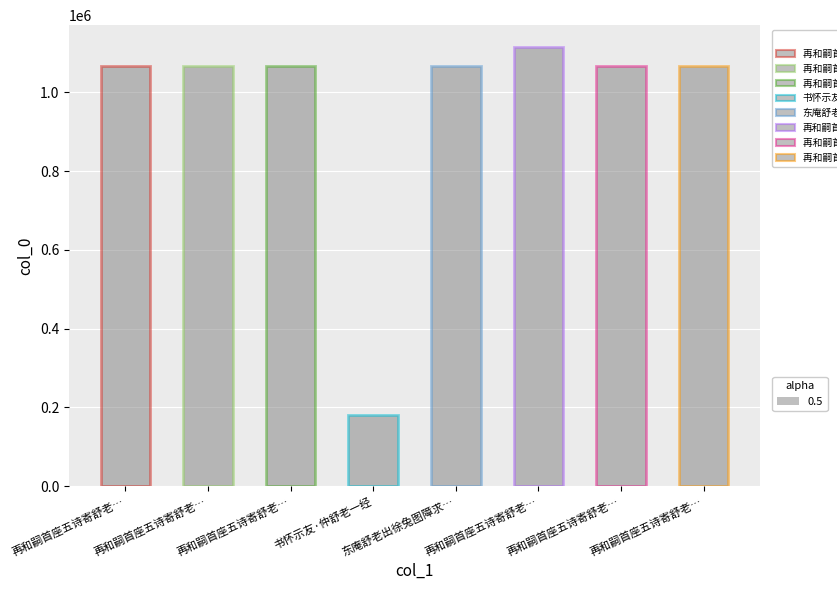

Are the bars horizontal?

No